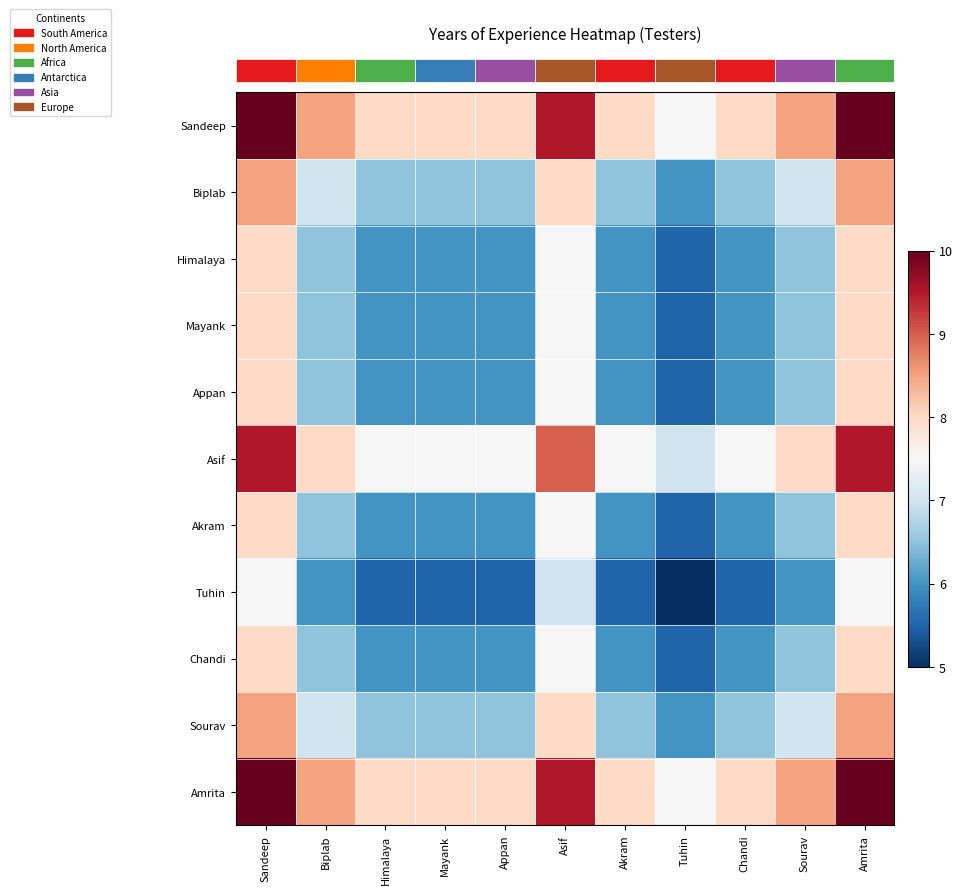

At how many categories does at least one series exceed 5?

11